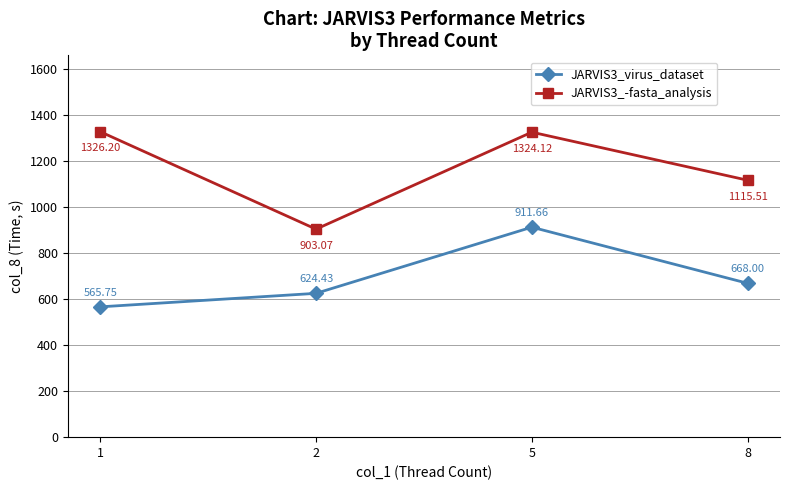

Rank the series by their average value, from highest to lowest.

JARVIS3_-fasta_analysis, JARVIS3_virus_dataset